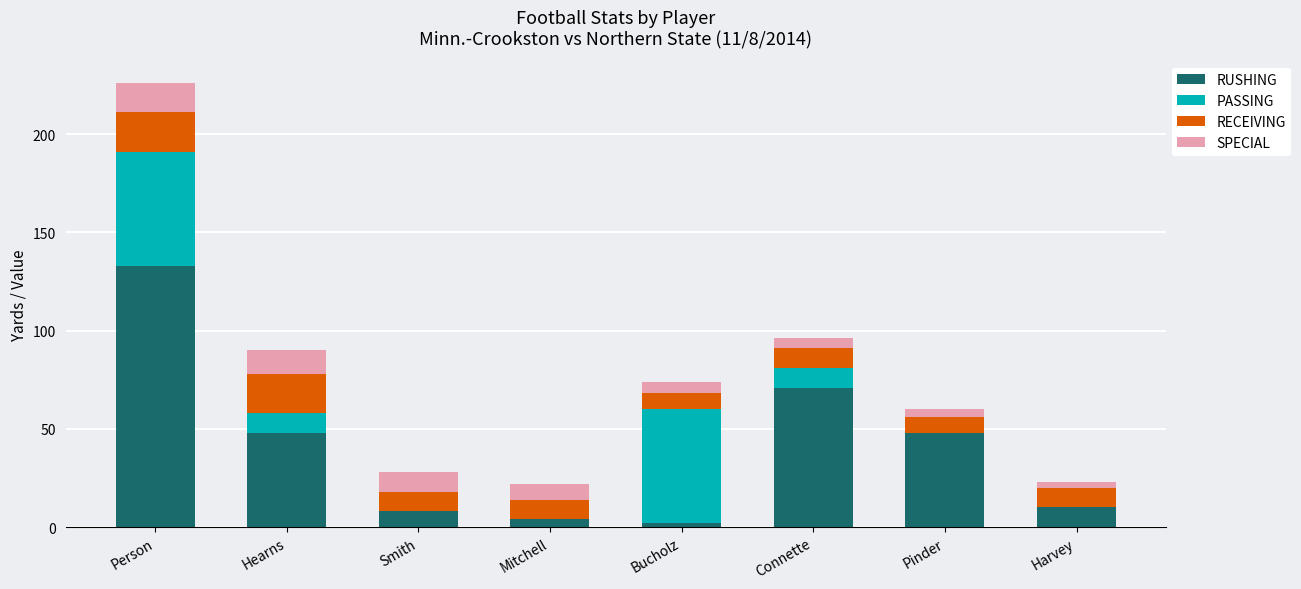

At which category is the sum across all series the highest?

Person